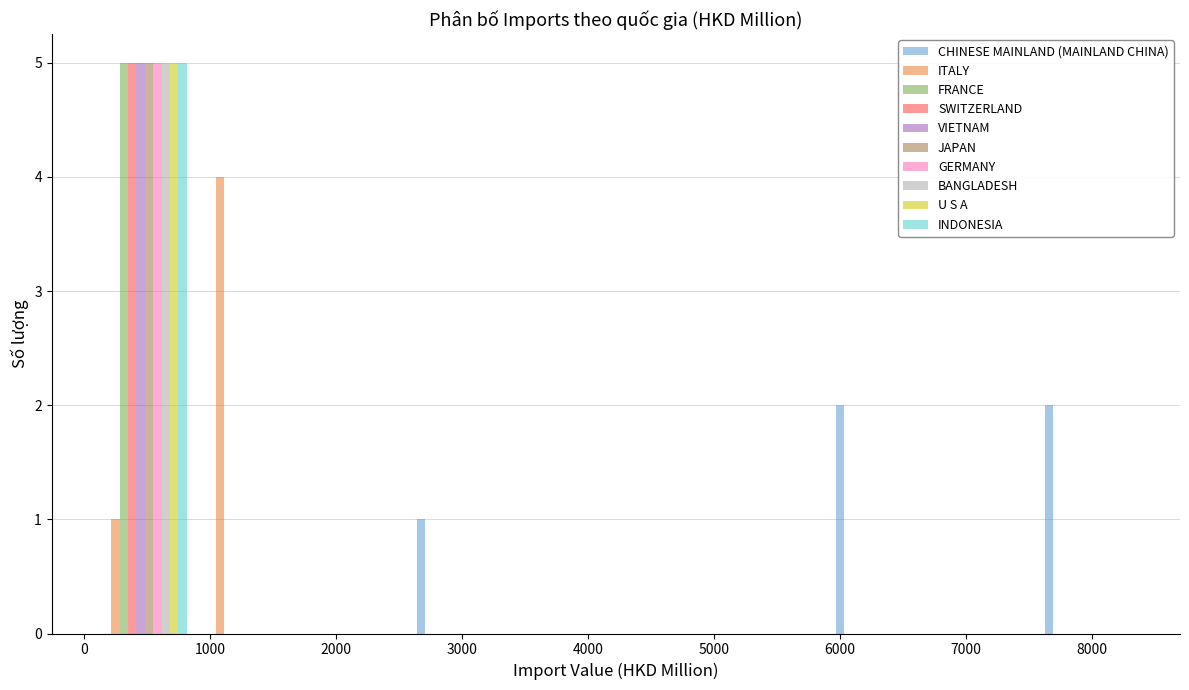

In the INDONESIA series, which range on the x-axis has the tallest bar?

100 to 900